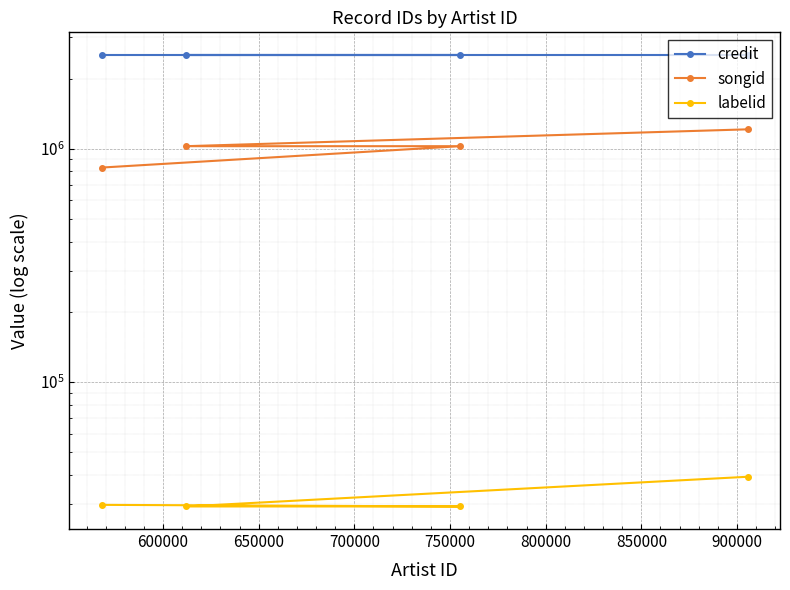

How many data points in credit are less than 2525298?

1